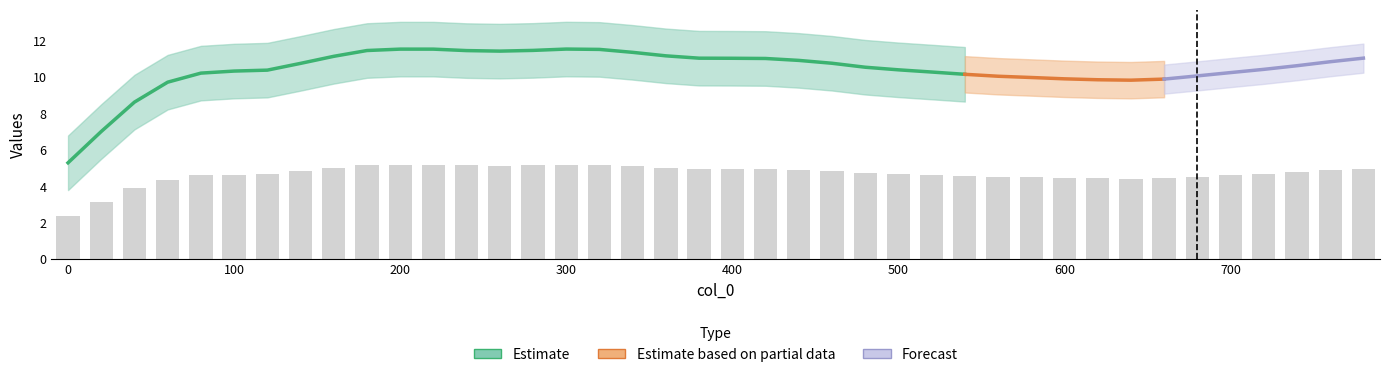

What is the minimum value shown in the chart?

2.4